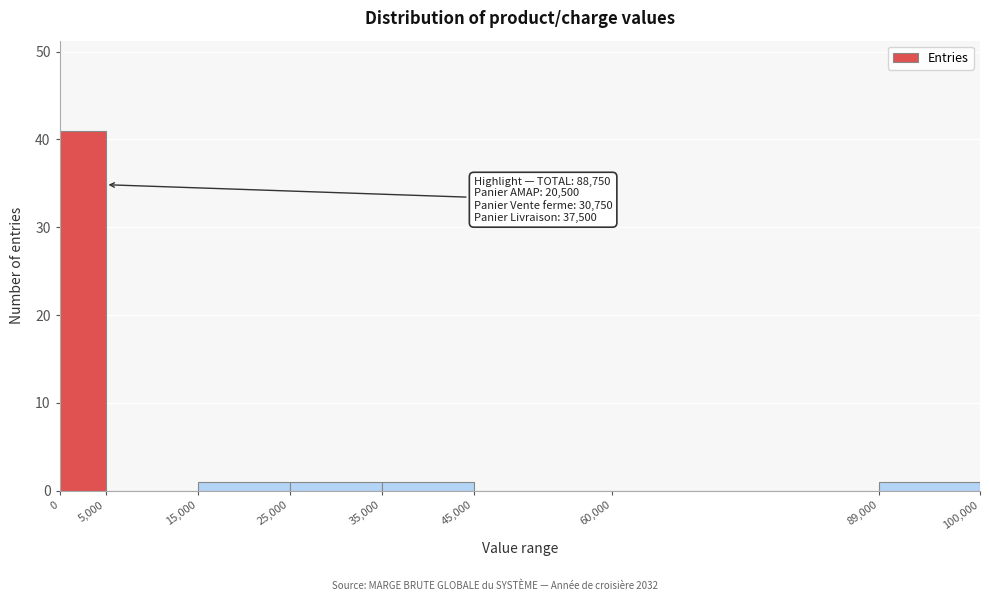

Which range on the x-axis has the tallest bar?

0 to 5,000